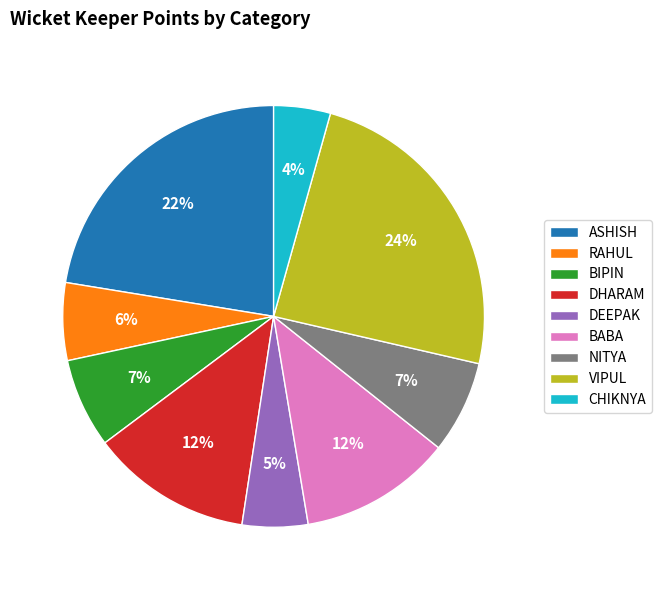

What percentage is the BIPIN slice, to the nearest percent?

7%